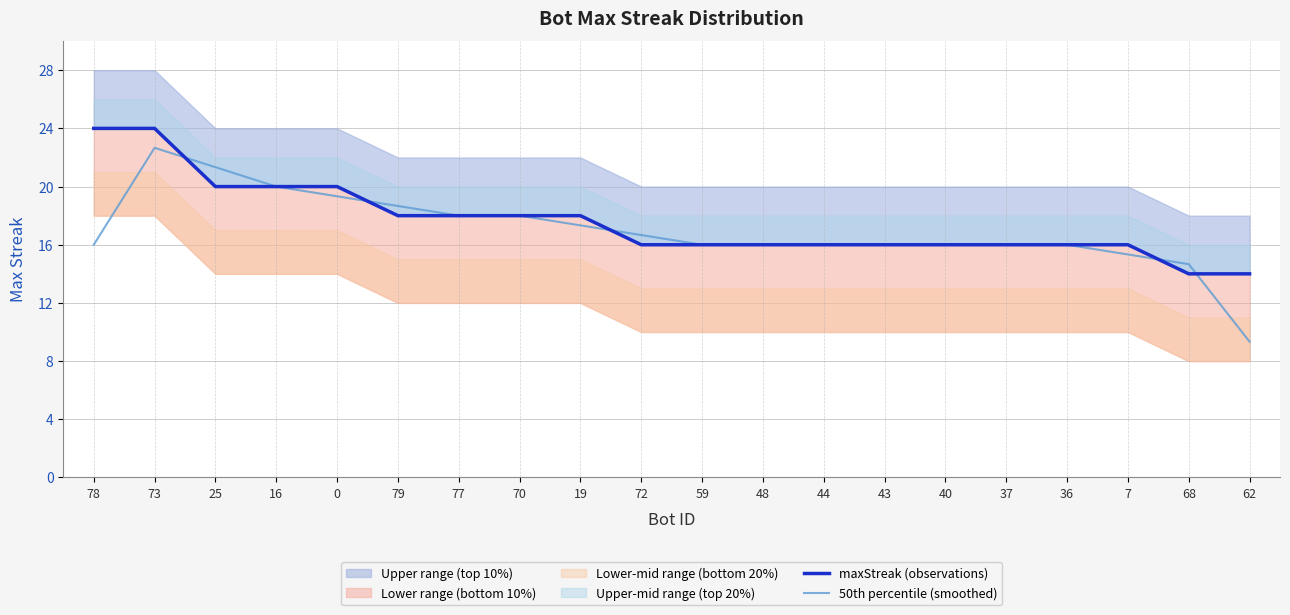

What position from the left is 48?

12